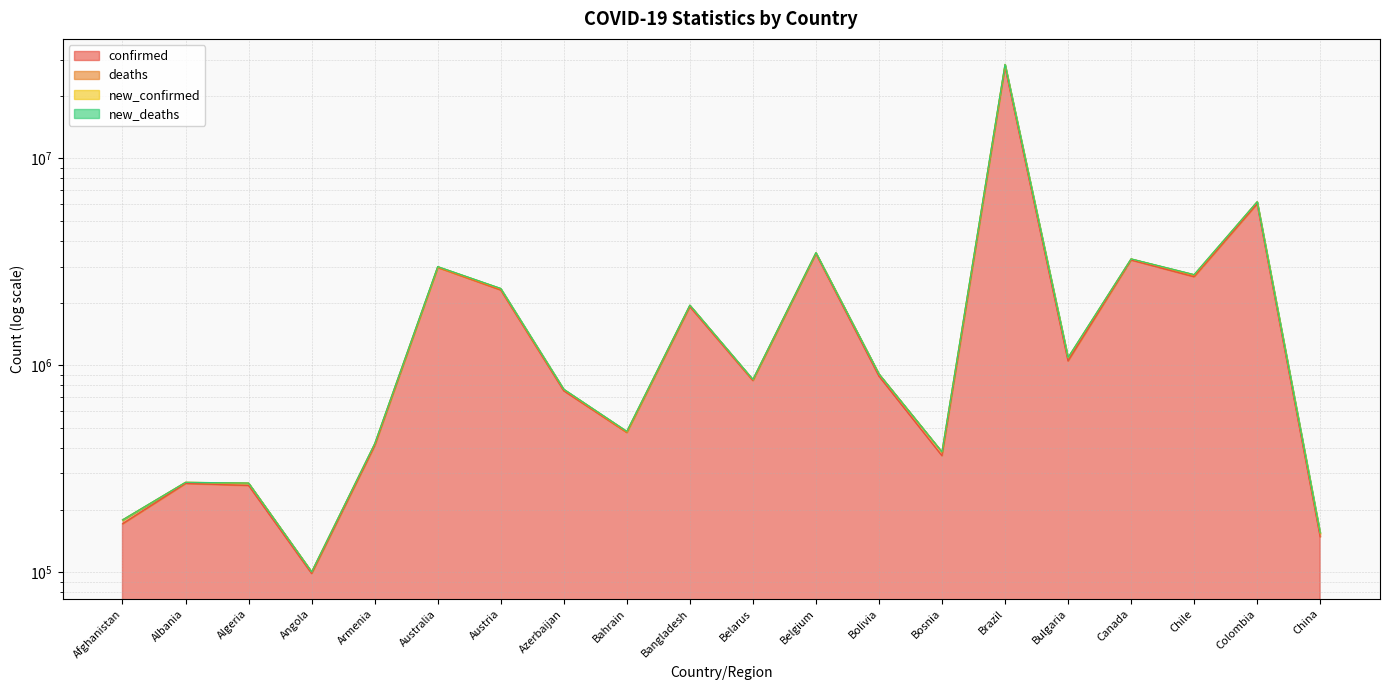

At which label does new_deaths reach its minimum?

Angola